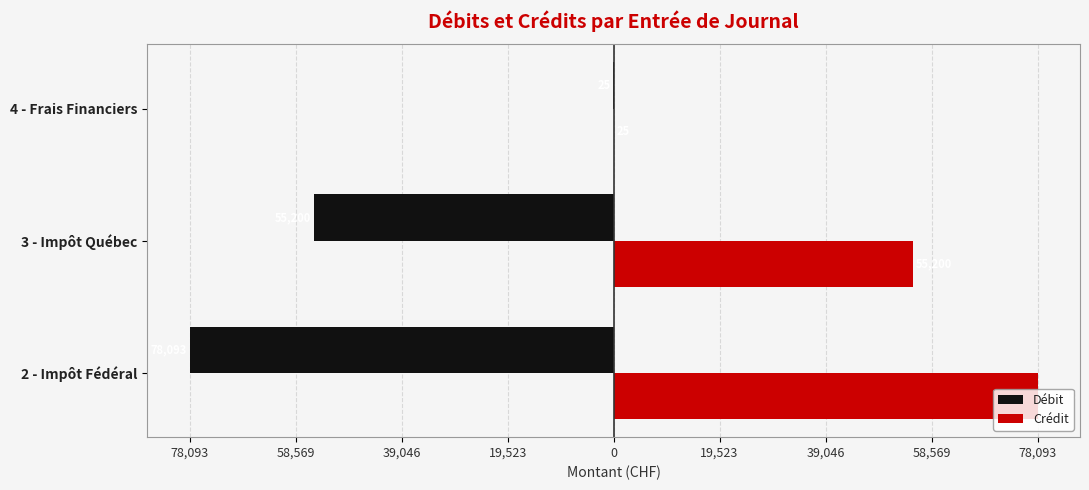

What are all the series names shown in the legend?

Débit, Crédit